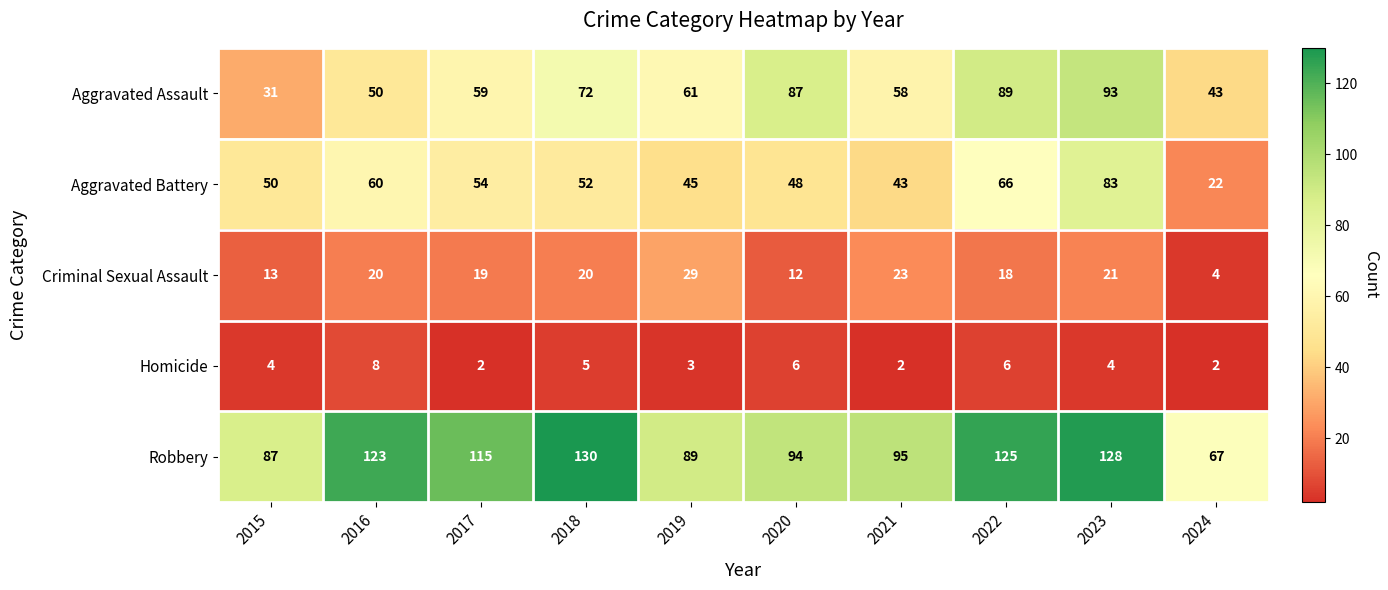

Count the Homicide values in the range 2 to 6.

9